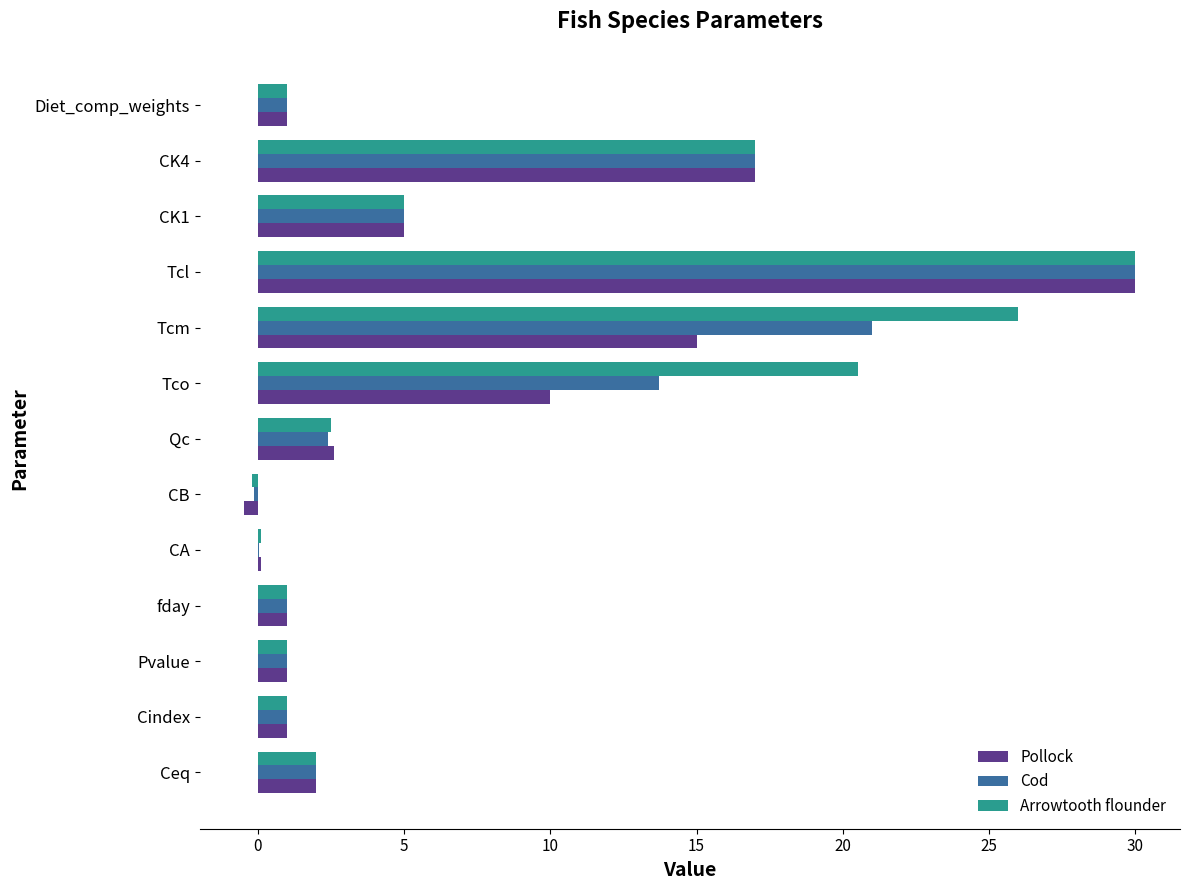

The value of Cod at CA is 0.0. True or false?

True